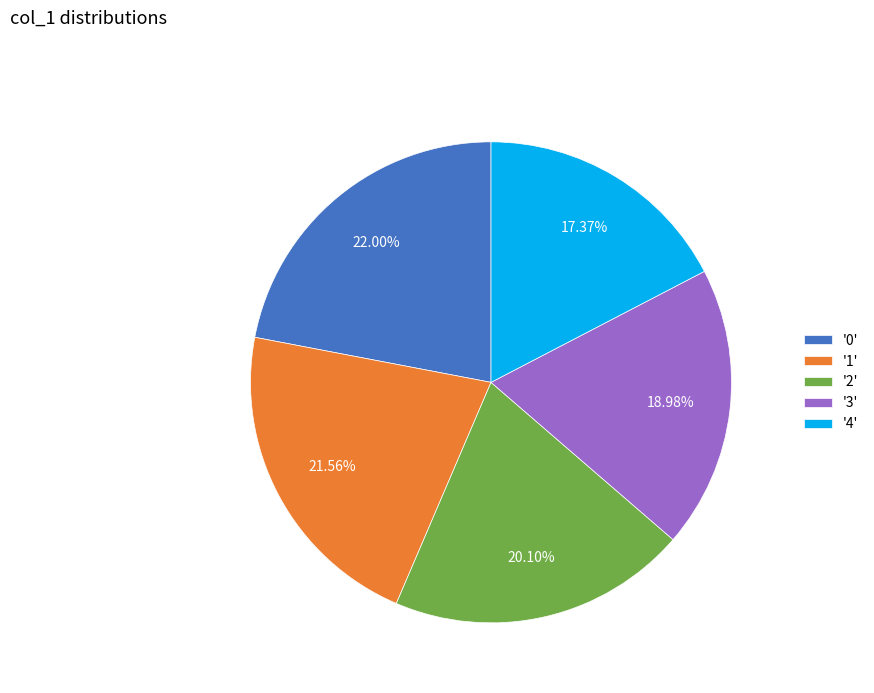

Is there any slice that represents more than half of the pie?

No